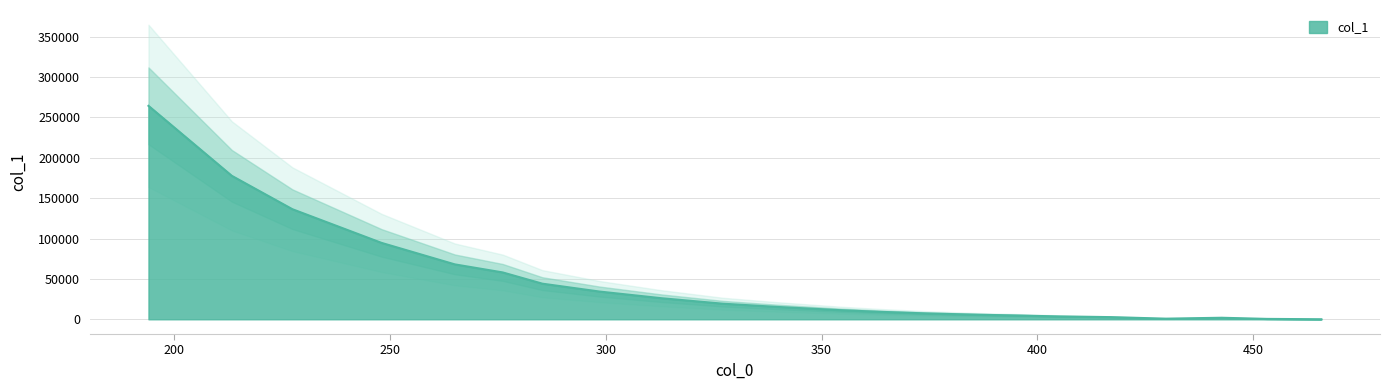

Reading right to left, list all the values displayed in this chart.

465.74742045520844=77.9	453.162176601934=492.7	442.63986623363894=1917.3	429.7682499481066=790.8	416.9259466391685=2699.7	405.22541434192453=3534.2	394.68821662536345=4790.5	386.333681365231=5649.6	374.2828908189244=7279.3	363.4931447752817=9268.3	354.07836861788445=11368.1	339.7068435267104=15338.4	327.1352041890097=19313.7	312.9721092826405=26055.3	298.5753764221032=34331.4	285.32077093548224=44089.7	276.1484859892234=57992.8	265.0435474539595=67973.8	248.0843619954744=94554.5	227.42545211182284=136252.3	213.3911626282212=177576.5	194.09042066010414=264184.6